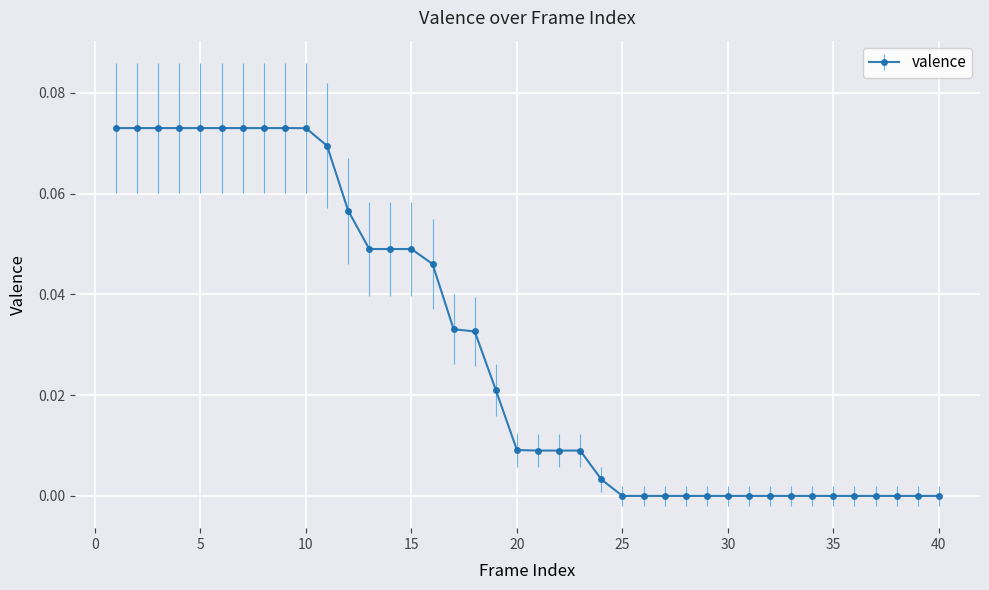

How many categories are shown in the chart?

40